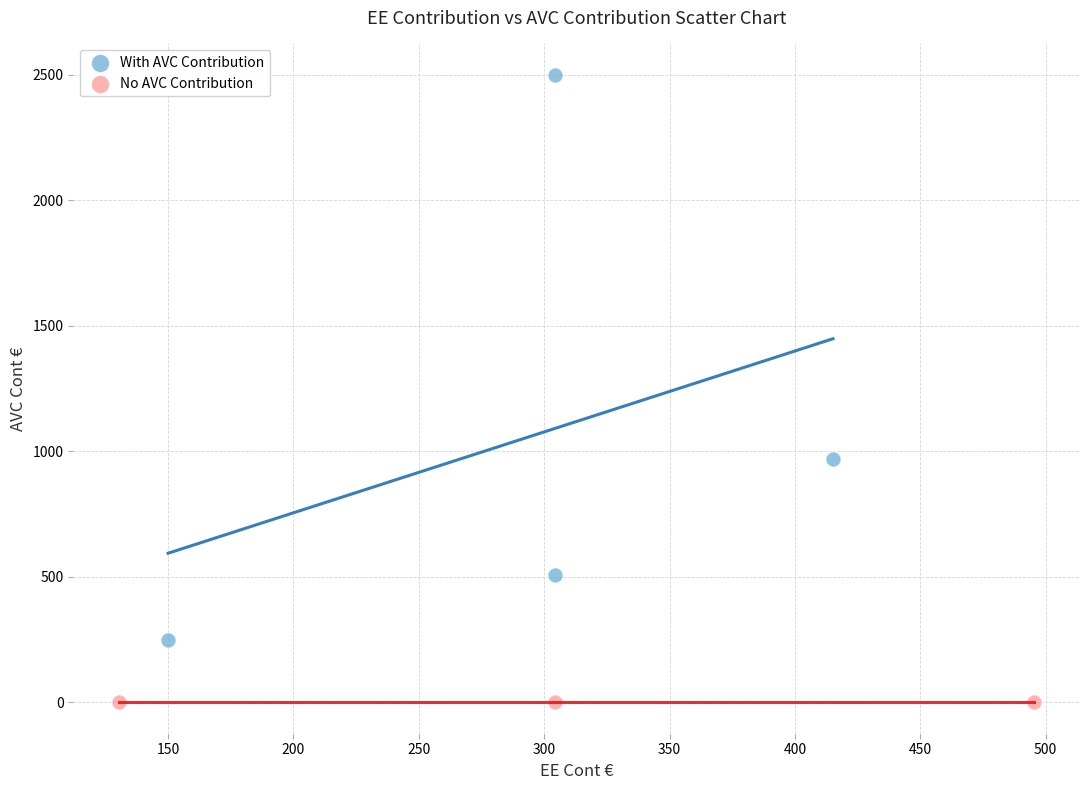

Which series contains the highest Y value?

With AVC Contribution